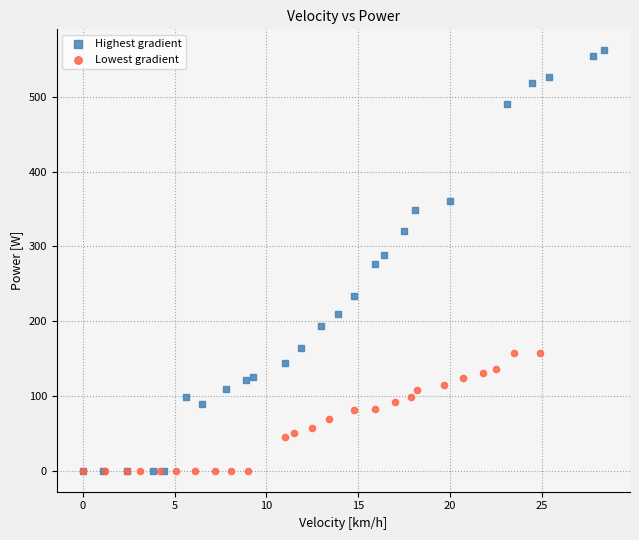

Which series contains the highest Y value?

Highest gradient